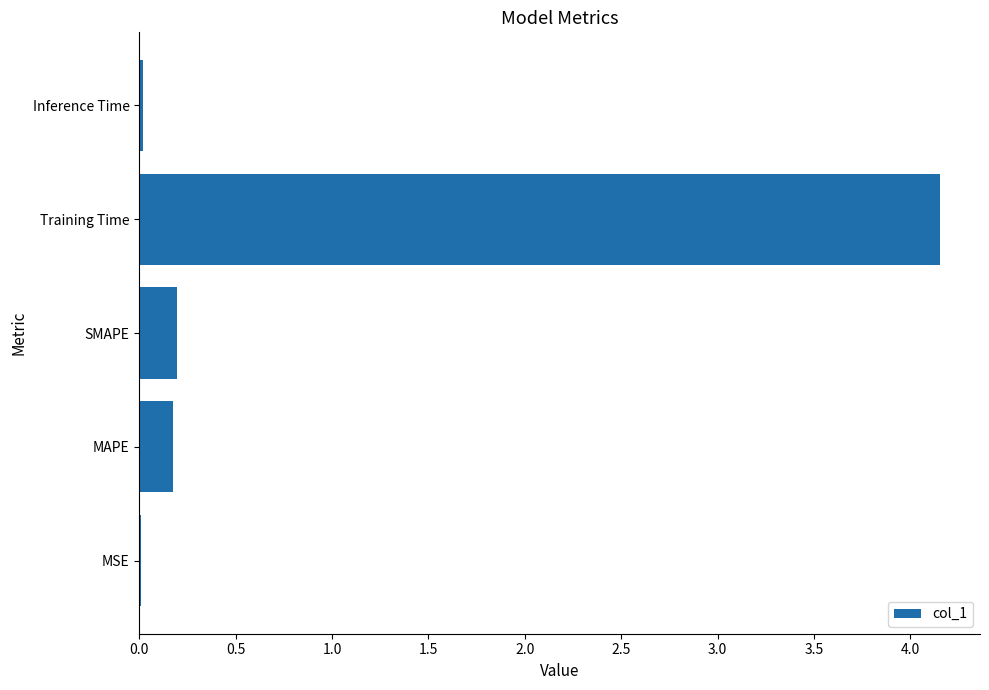

The value at MAPE is 0.2. True or false?

True